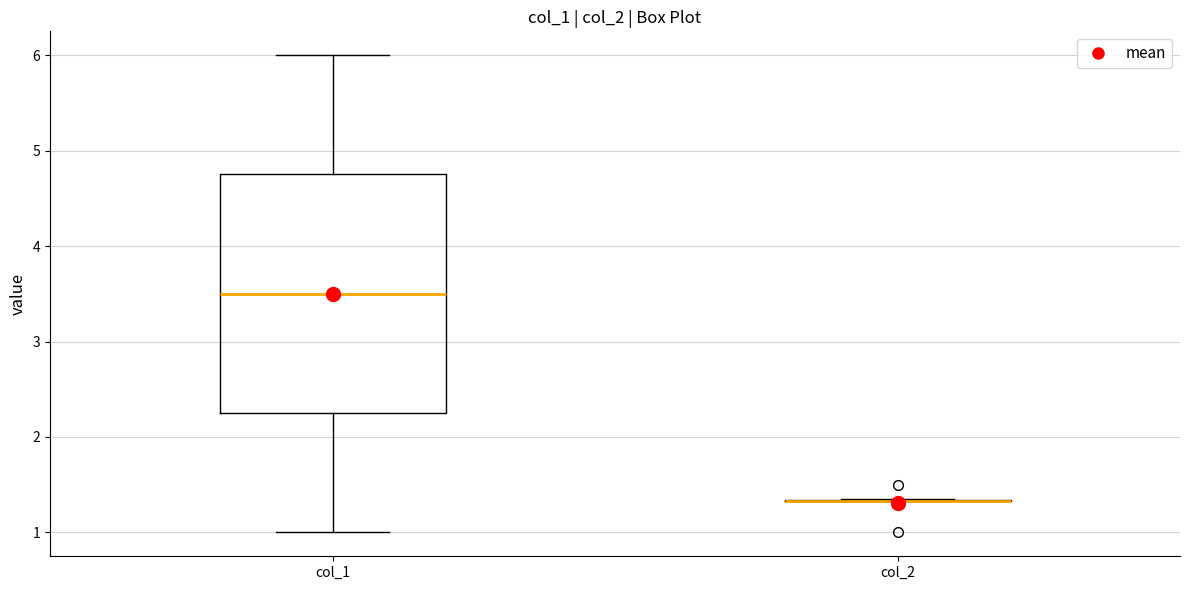

Where does the median line of the box for col_1 sit on the y-axis? The values are not printed on the chart, so give them approximately, as read against the axis.

3.5